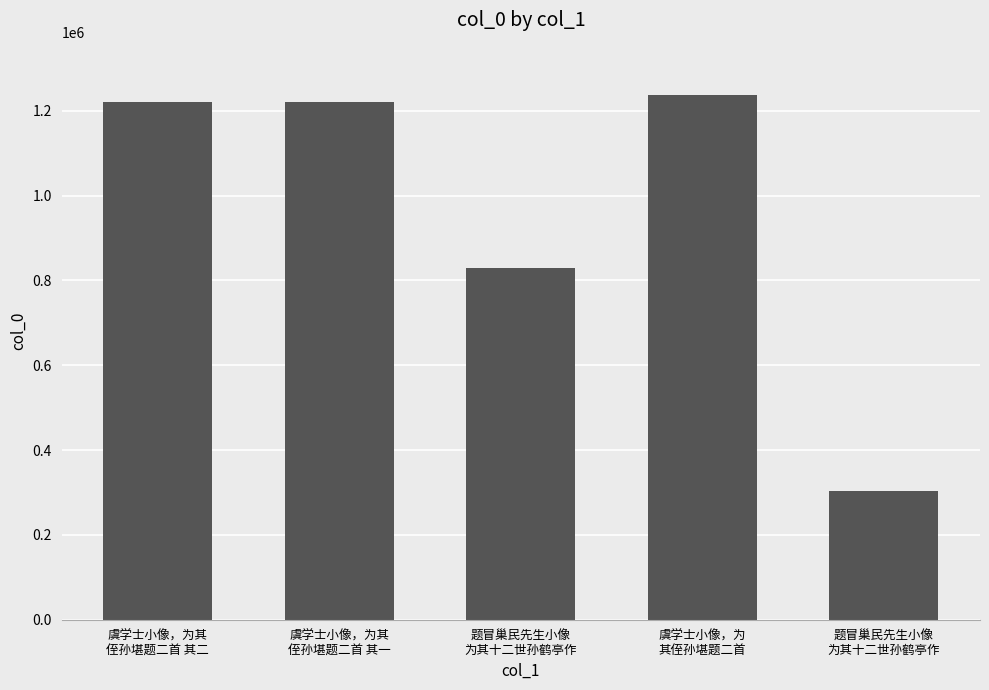

List the labels in order of value, smallest first.

题冒巢民先生小像
为其十二世孙鹤亭作, 题冒巢民先生小像
为其十二世孙鹤亭作, 虞学士小像，为其
侄孙堪题二首 其一, 虞学士小像，为其
侄孙堪题二首 其二, 虞学士小像，为
其侄孙堪题二首